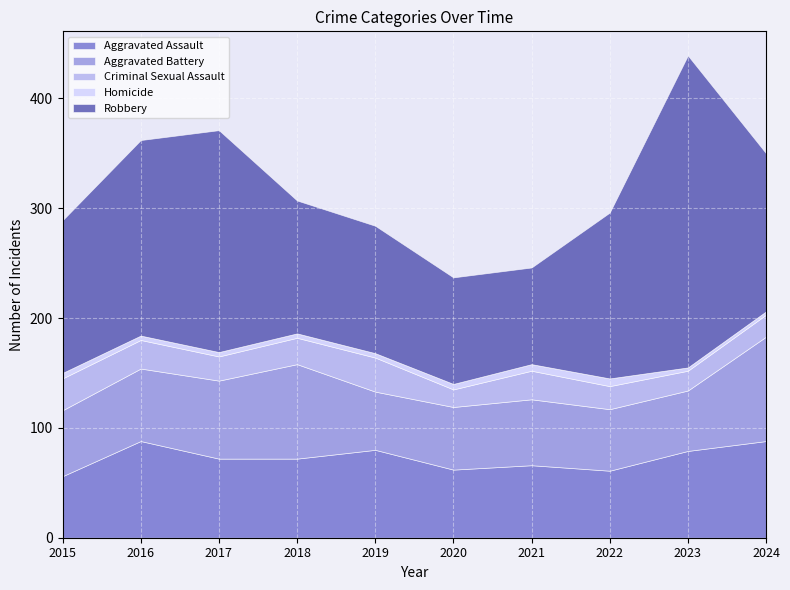

How many interior local peaks does the Robbery series have?

2